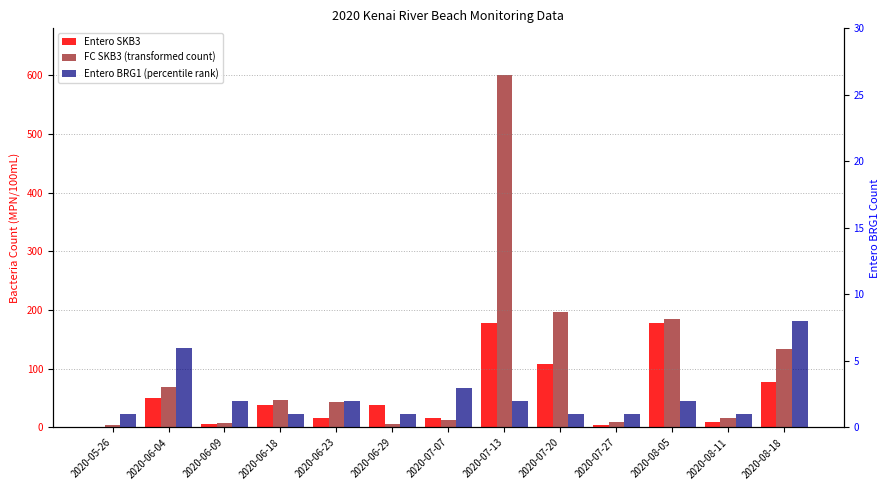

What value does the FC SKB3 (transformed count) series have at 2020-07-20?

196.0